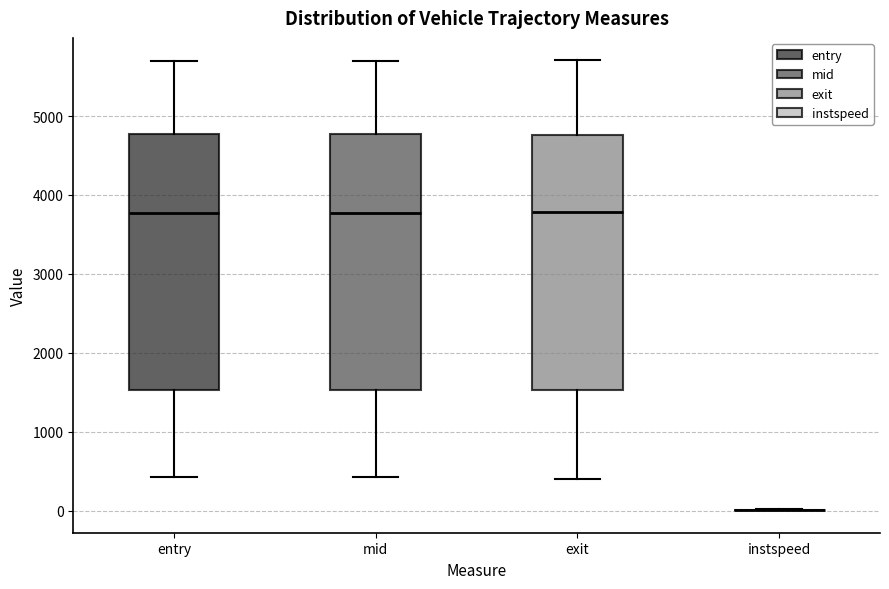

Reading left to right, read every box against the y-axis: the position of its median line, the range the box covers, and the ends of its whiskers. The values are not printed on the chart, so give them approximately, as read against the axis.

entry: median 3800, box 1500 to 4800, whiskers 400 to 5700
mid: median 3800, box 1500 to 4800, whiskers 400 to 5700
exit: median 3800, box 1500 to 4800, whiskers 400 to 5700
instspeed: box collapsed to a line at 0, whiskers 0 to 0